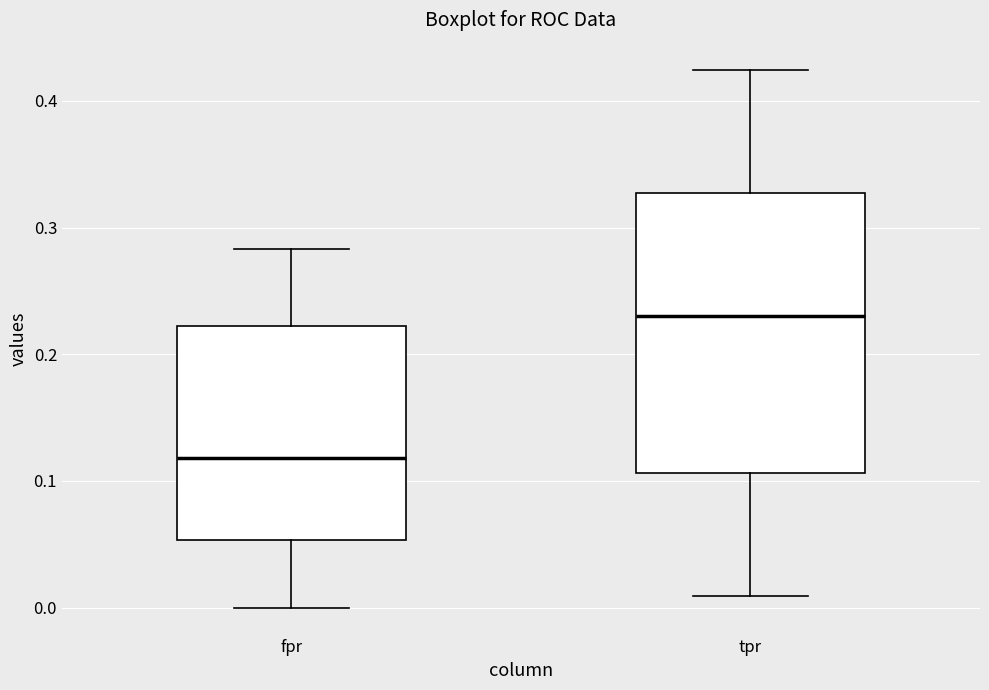

Where does the upper whisker of the box for fpr end on the y-axis? The values are not printed on the chart, so give them approximately, as read against the axis.

0.28